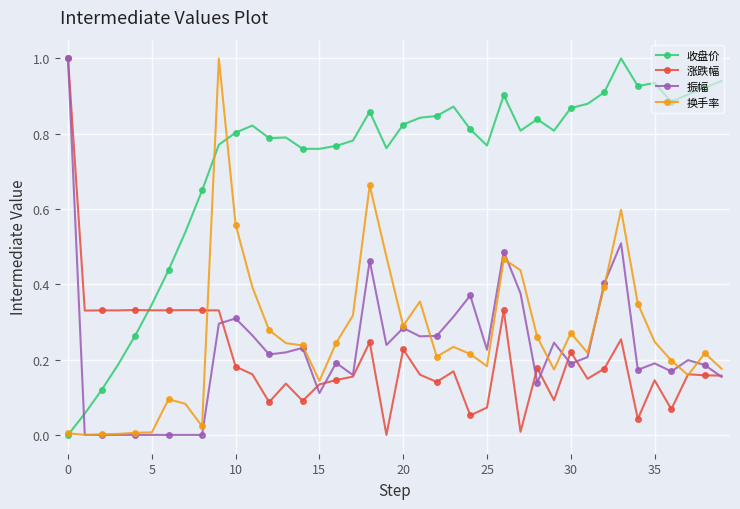

Which series ends up on top after the final intersection of 收盘价 and 振幅?

收盘价